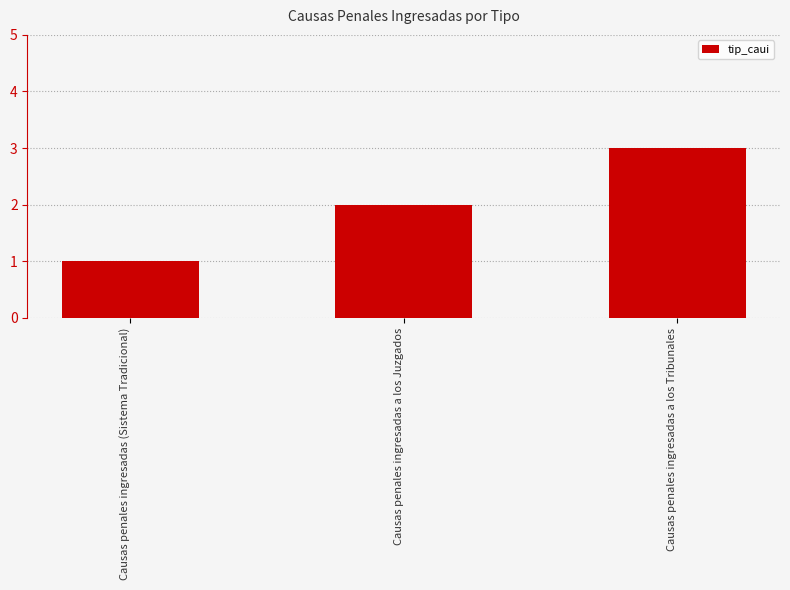

Read the value at Causas penales ingresadas (Sistema Tradicional).

1